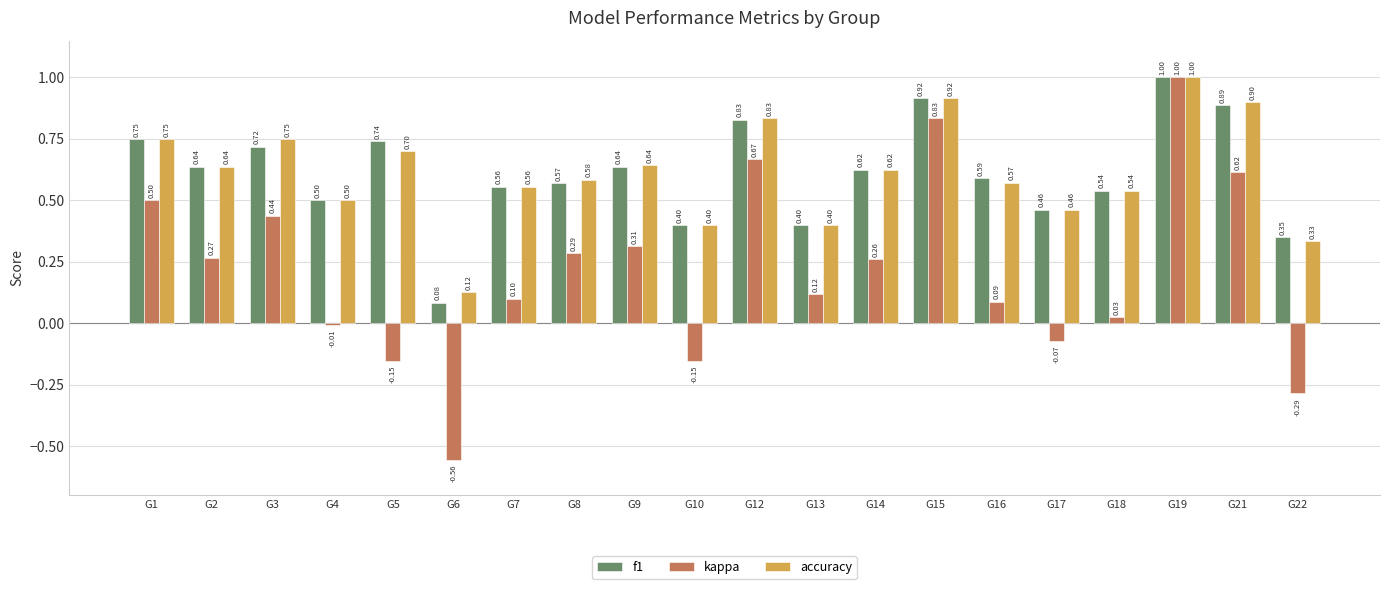

Which series has the widest spread of values?

kappa